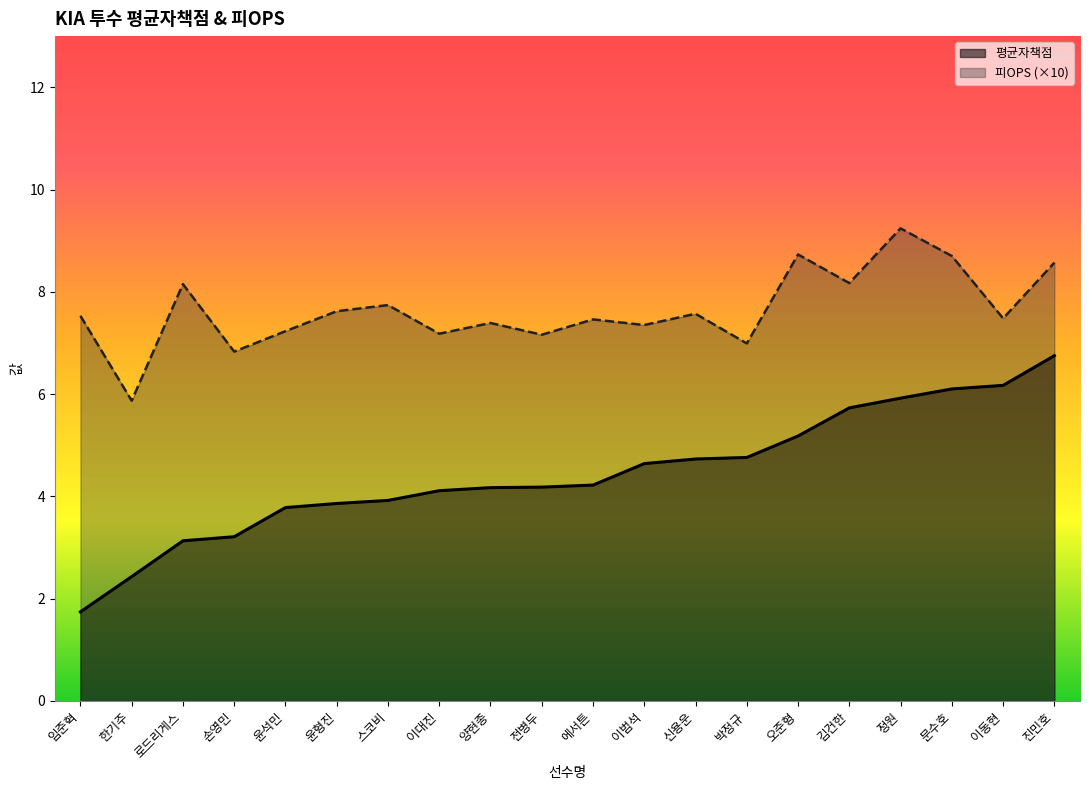

Does the chart display data point markers on the line(s)?

No